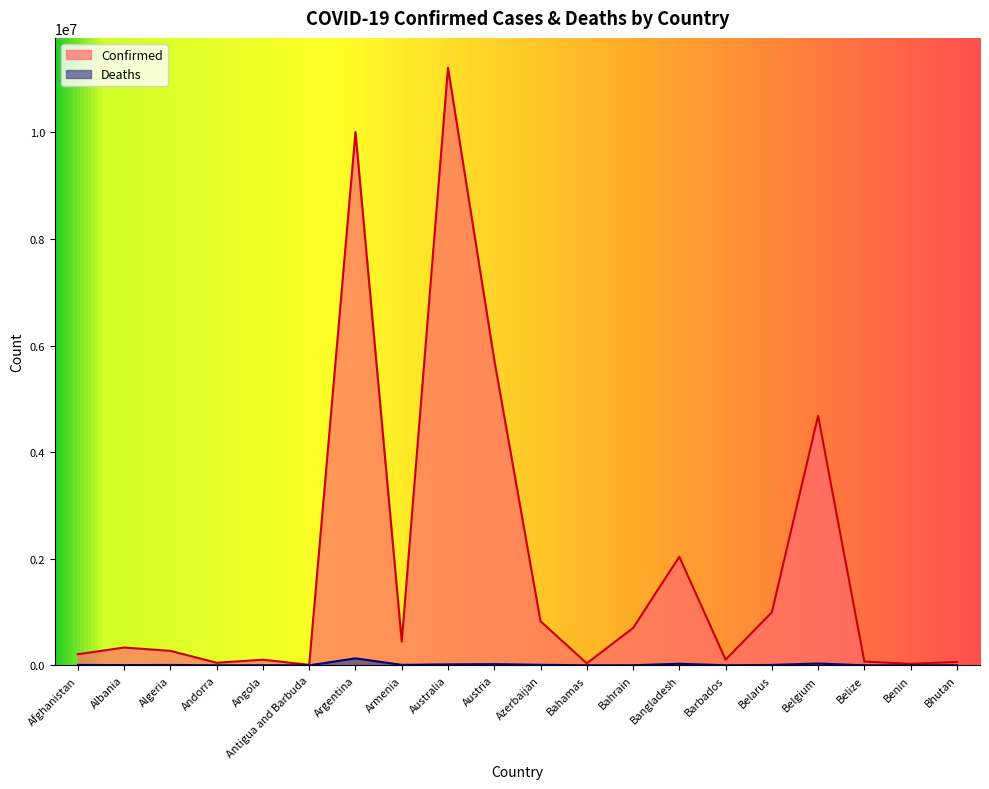

True or false: Confirmed has a value of 253951 at Belarus.

False